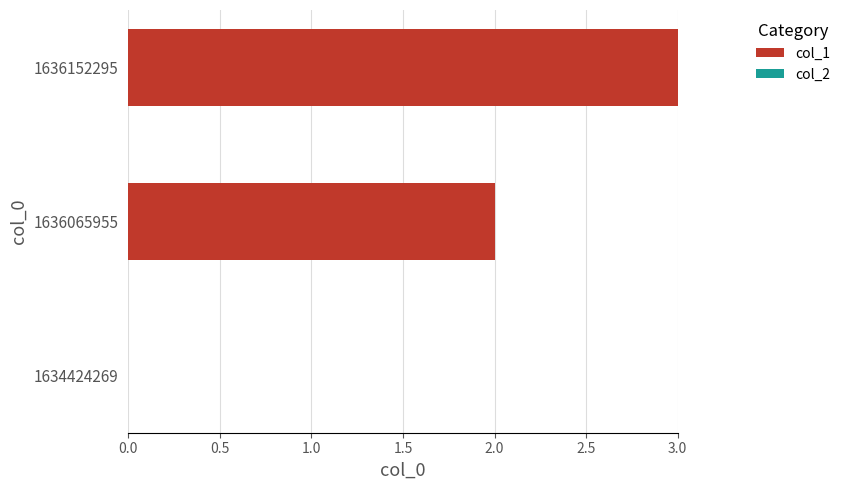

Reading bottom to top, list all the values displayed in this chart.

1634424269=0	1636065955=2	1636152295=3